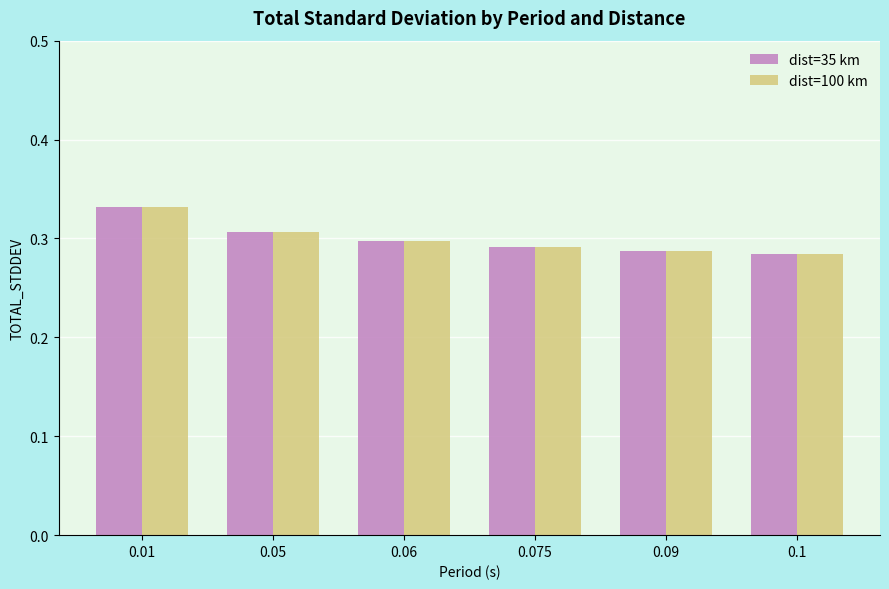

Is it true that dist=35 km equals 0.1 at 0.075?

False